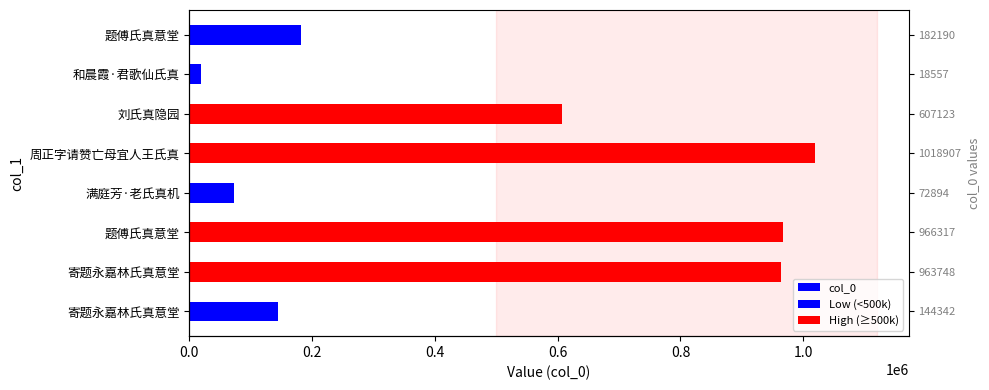

What is the difference between the maximum and minimum values?

1000350